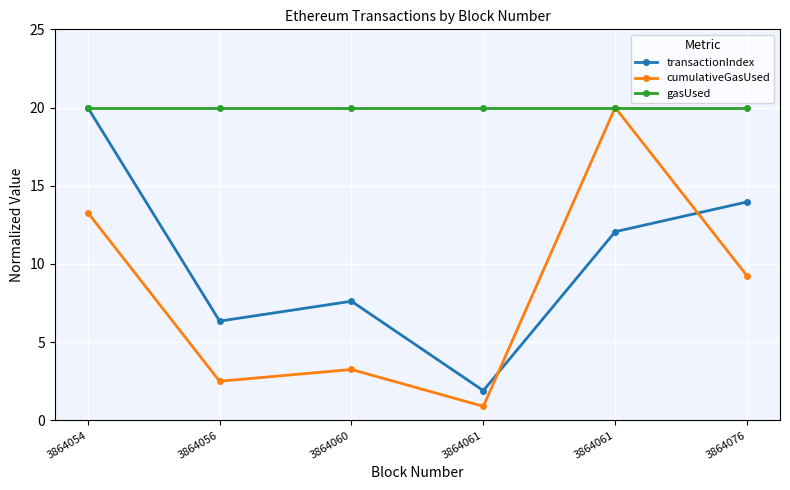

Is the value of gasUsed at 3864061 greater than the value of cumulativeGasUsed at 3864056?

Yes